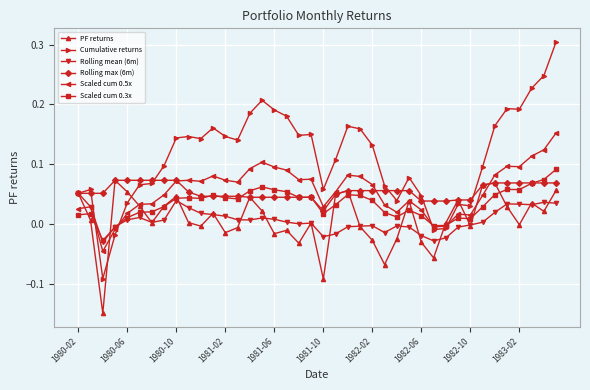

Which series has the largest total across all categories?

Cumulative returns